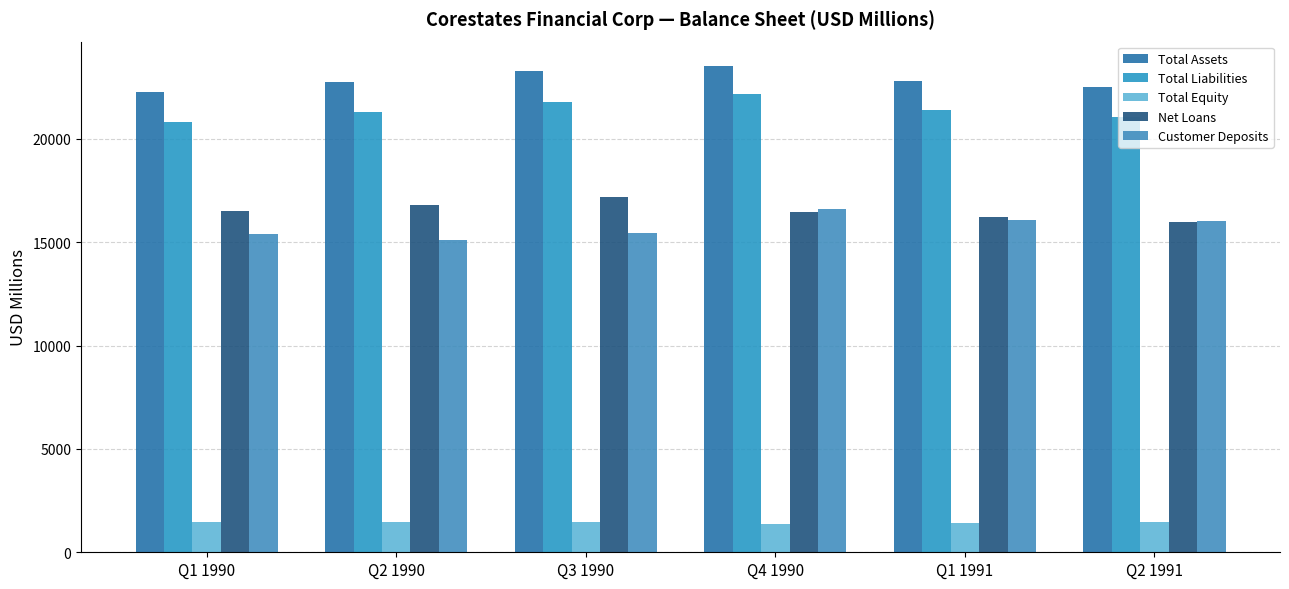

How many bars are there in total?

30